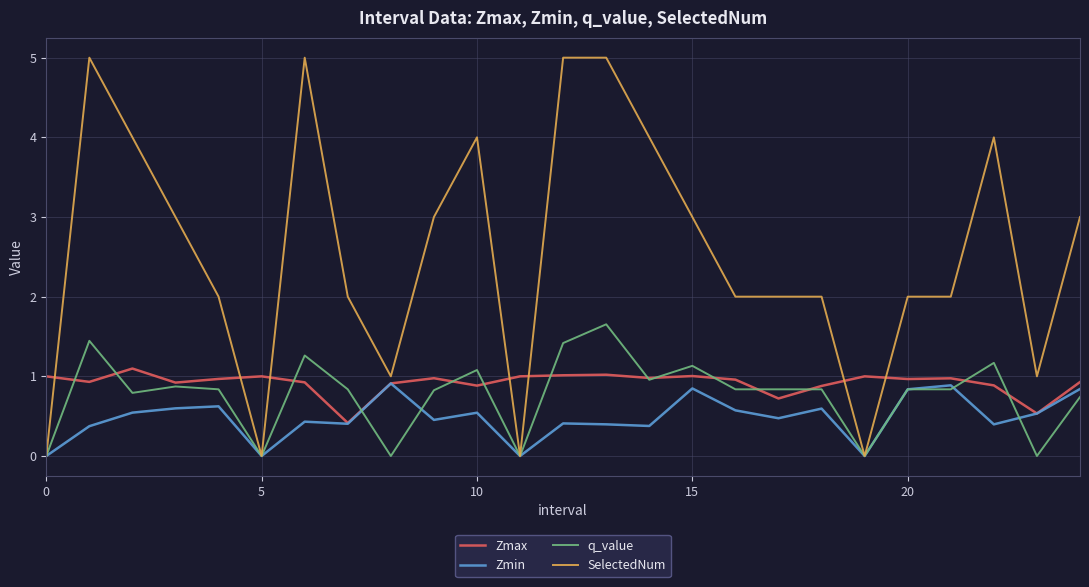

Which series ends up on top after the final intersection of Zmin and q_value?

Zmin